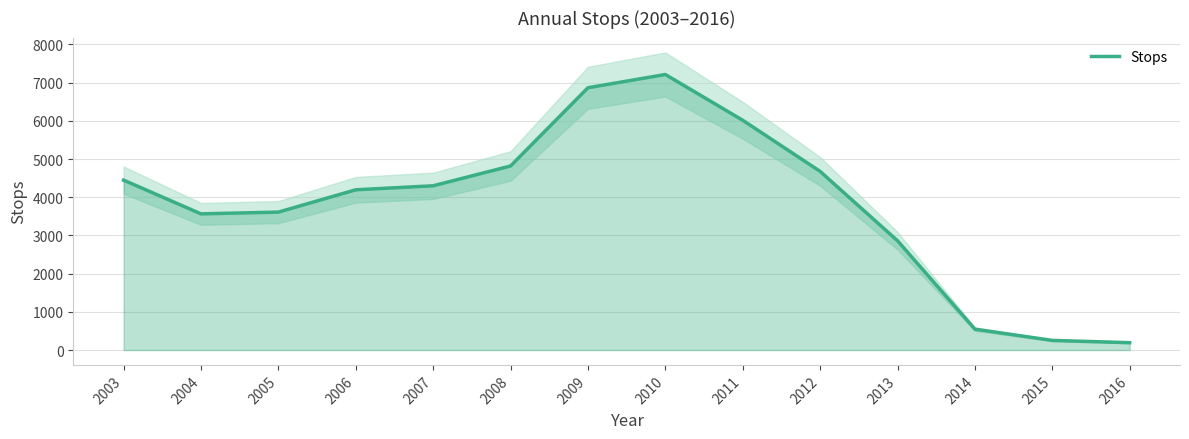

What is the difference between the maximum and minimum values?

7020